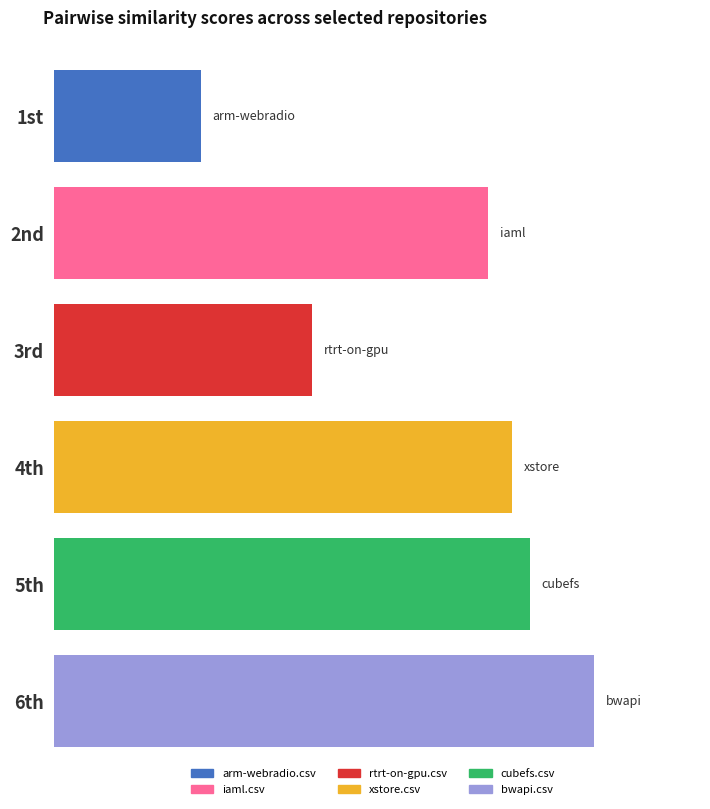

What position from the left is iaml.csv?

2